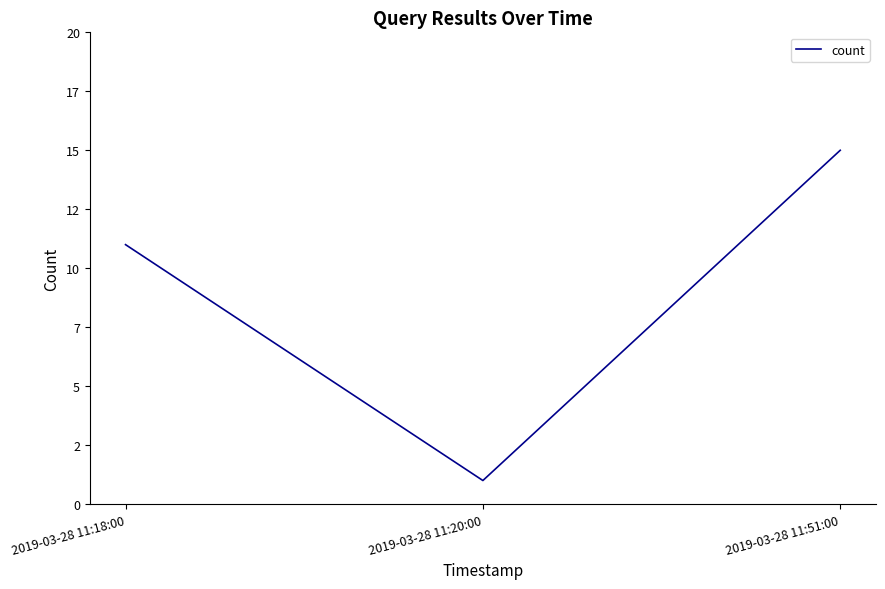

Is this an area chart (filled region under the line)?

No